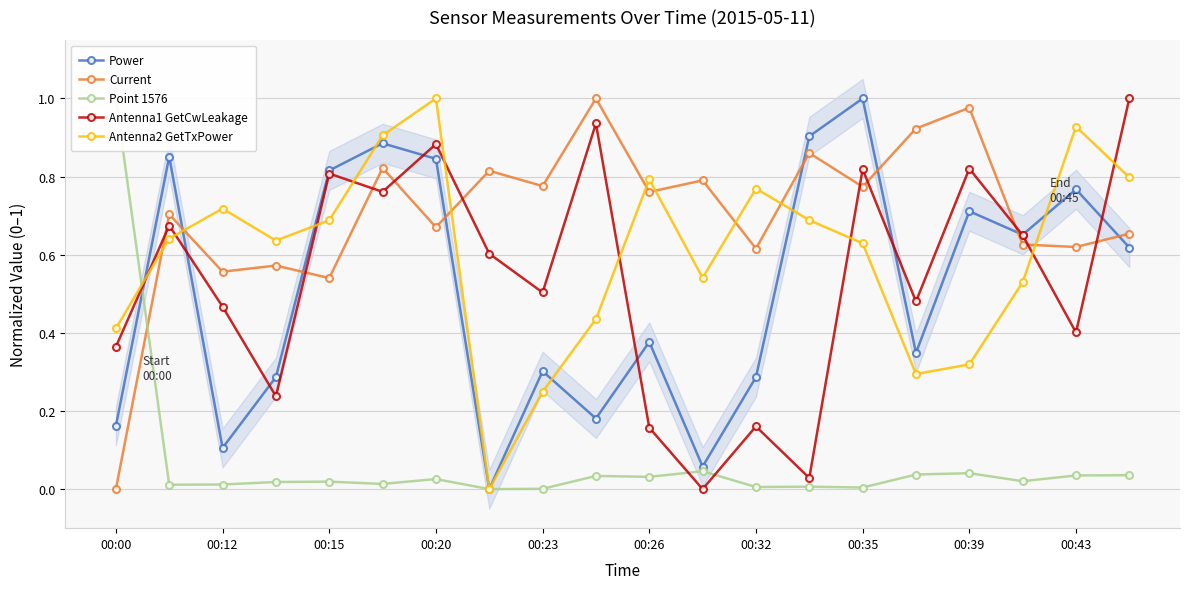

In Antenna2 GetTxPower, how many points are lower than both neighbors (excluding endpoints)?

4